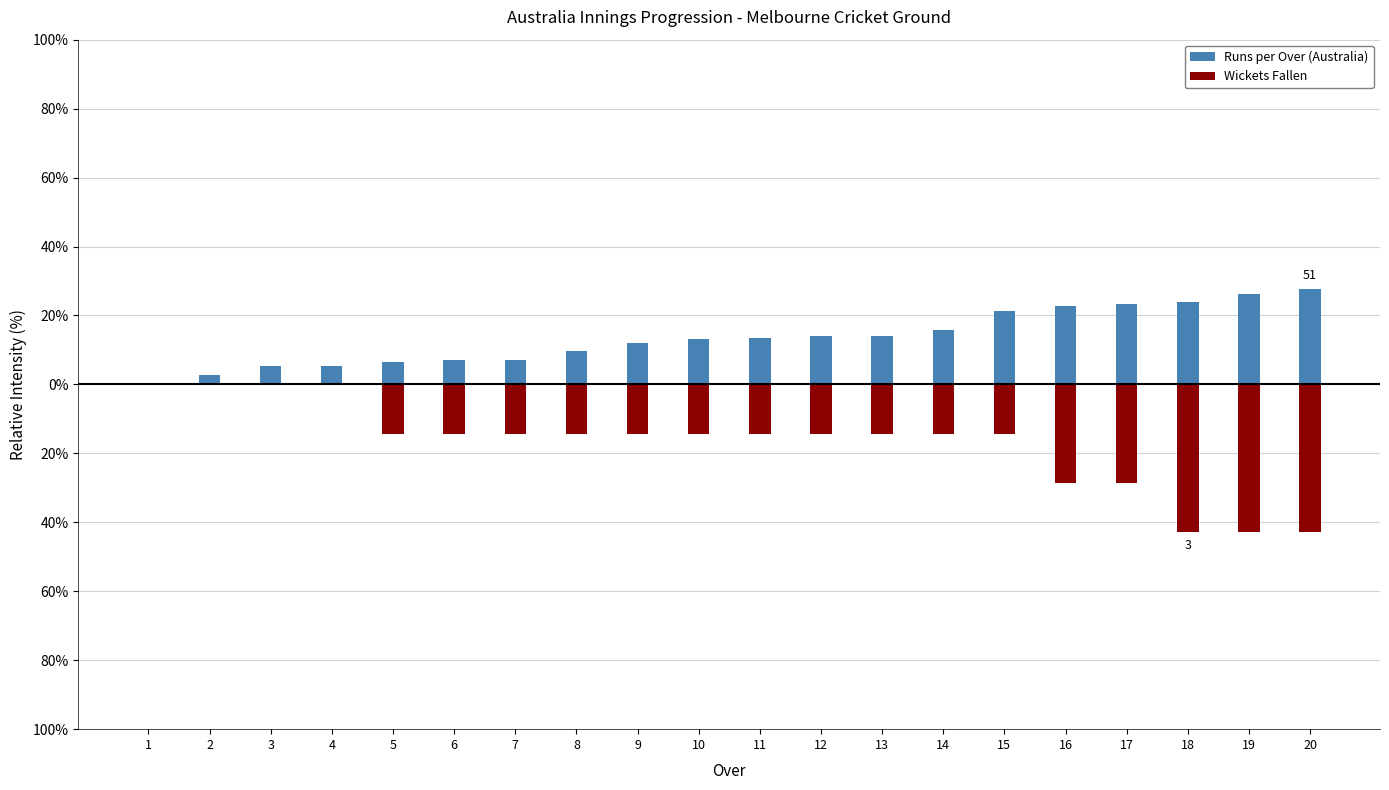

The Wickets Fallen series shows 27.6 at 4. True or false?

False